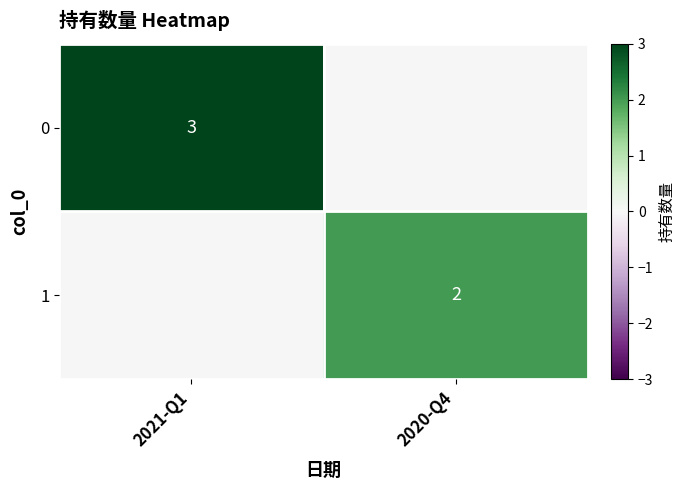

Is it true that 0 equals 1 at 2021-Q1?

False